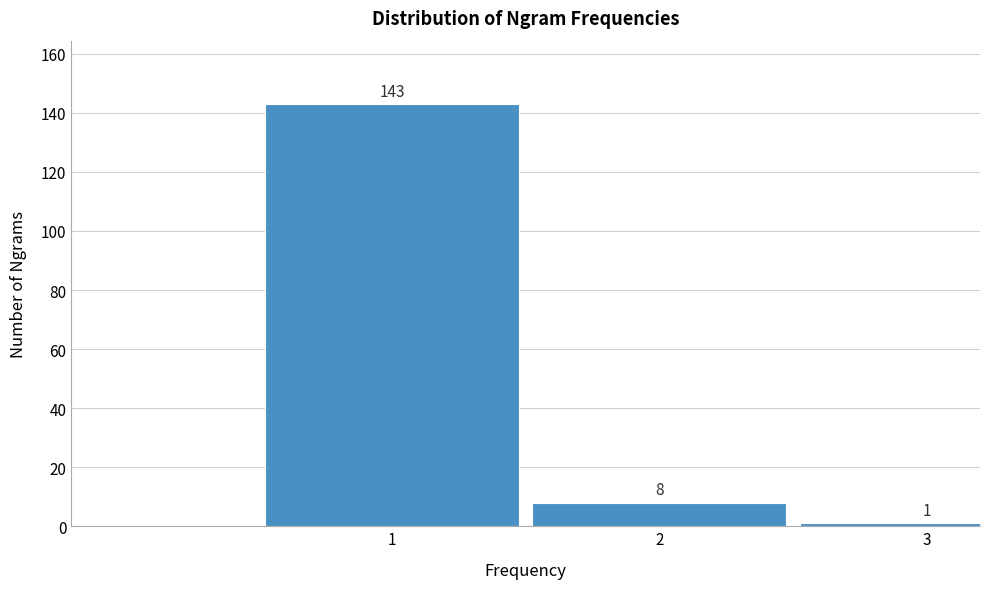

Reading left to right, transcribe all the data shown in this chart.

1=143	2=8	3=1